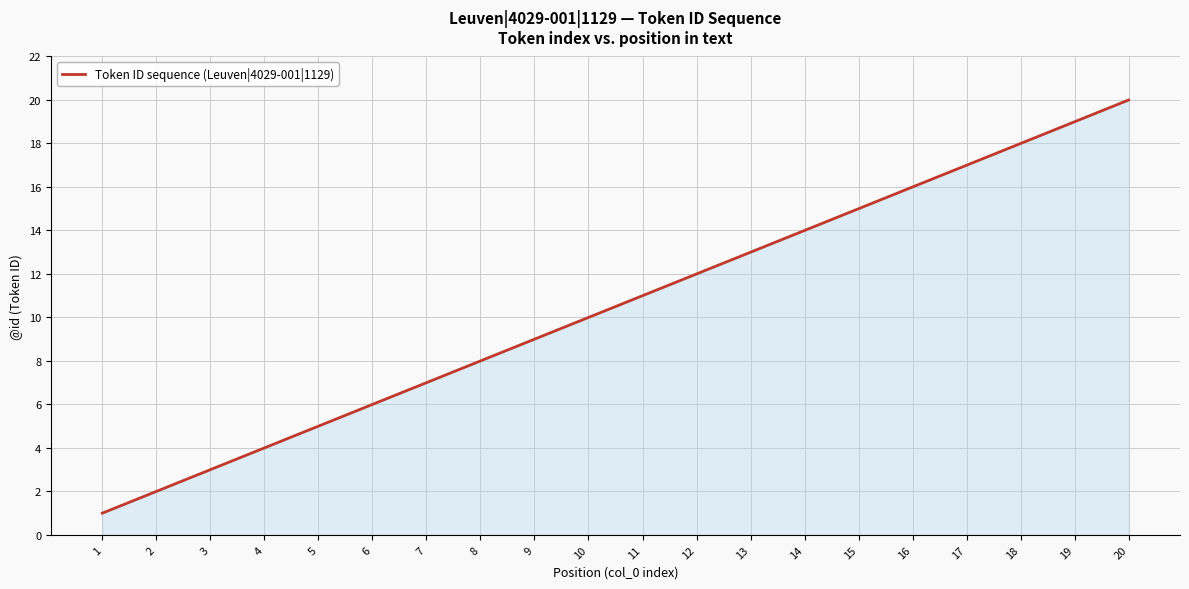

What is the smallest value displayed?

1